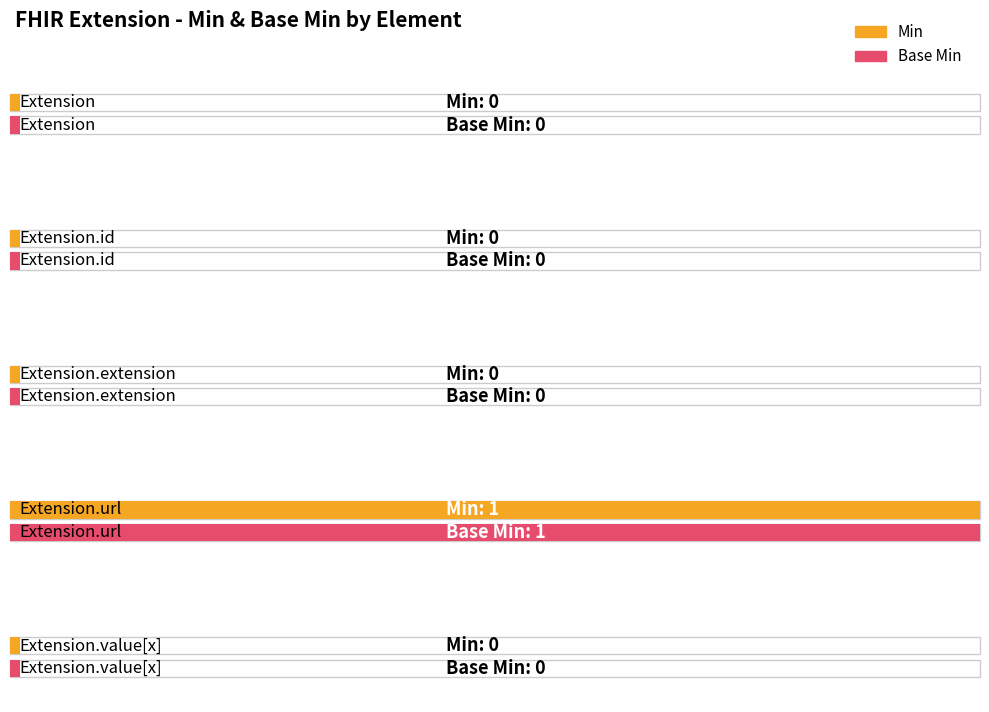

How many bars are there in total?

10